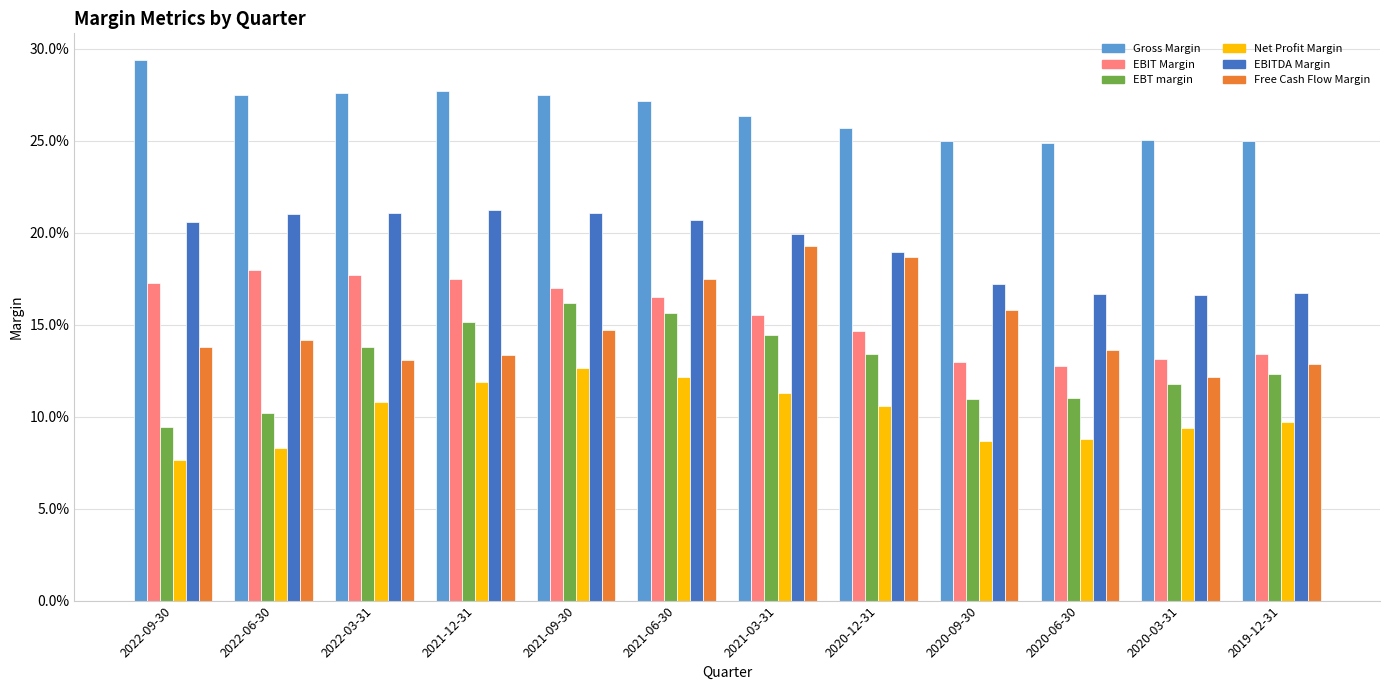

The EBITDA Margin series shows 0.0 at 2022-03-31. True or false?

False